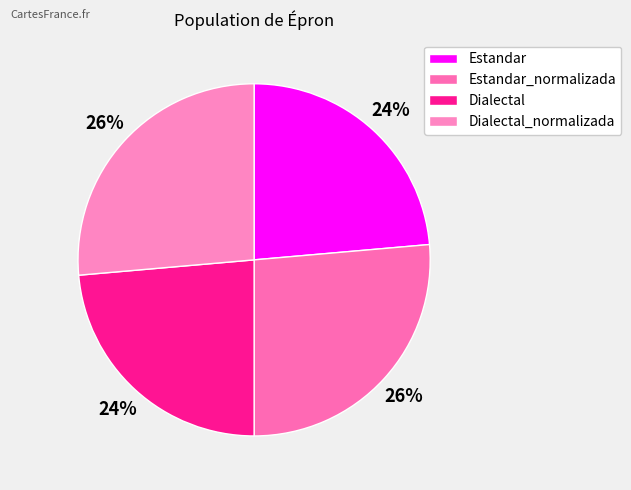

How many slices are in this pie chart?

4